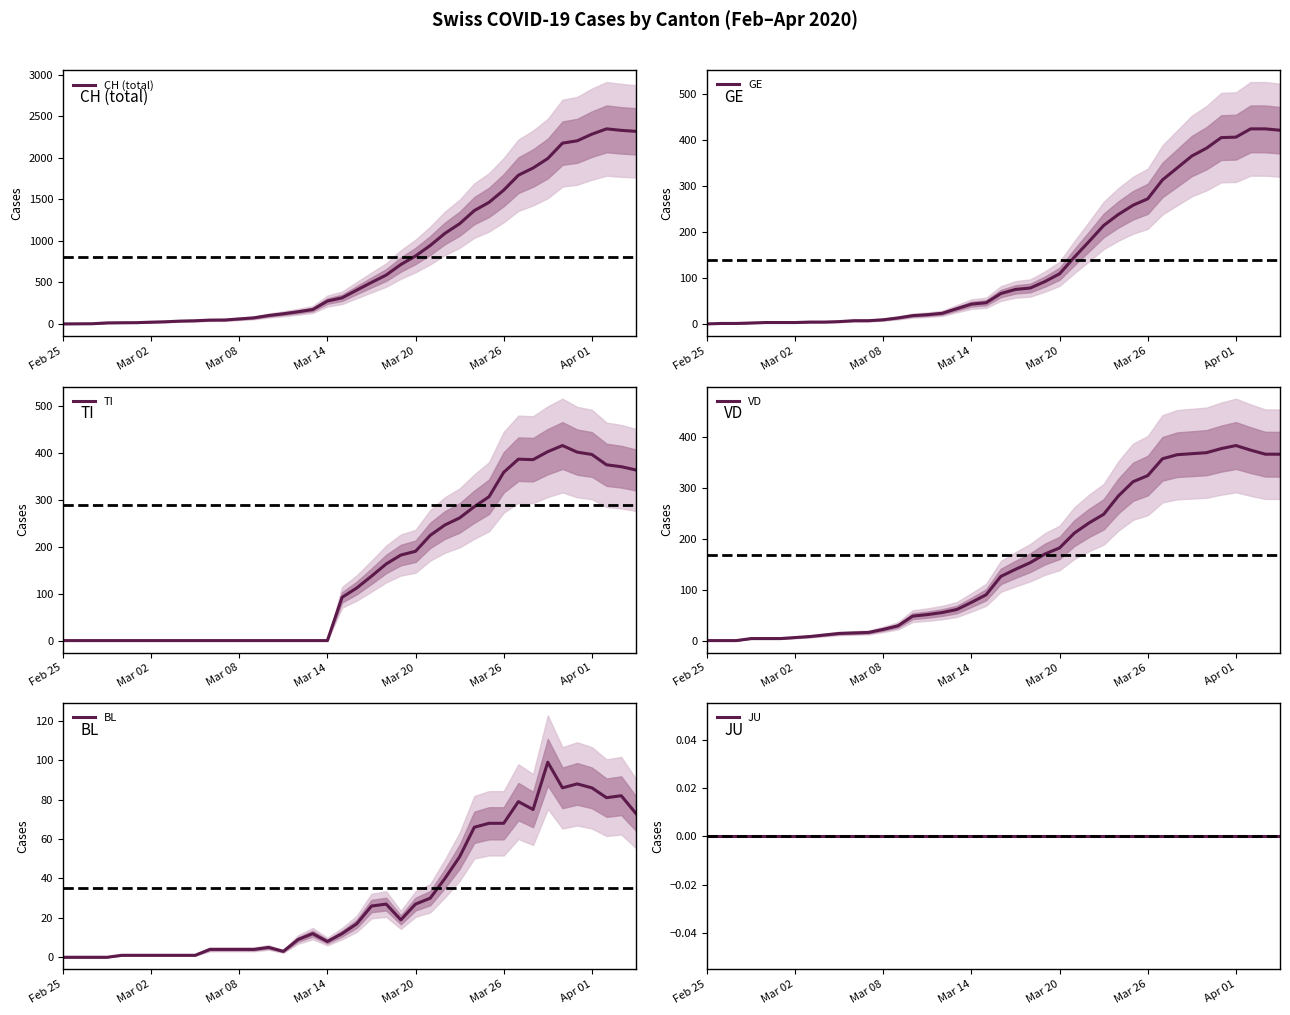

Which series has the largest range (max minus min)?

CH (total)